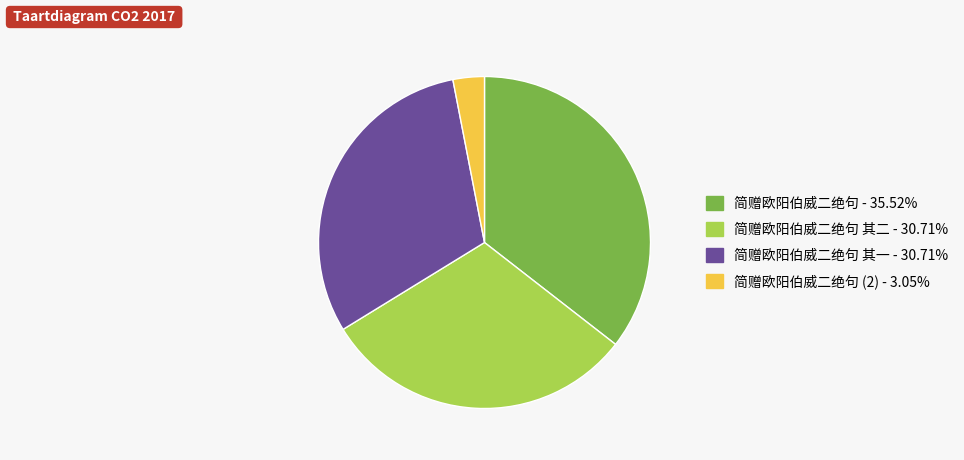

Is there a majority slice in this chart?

No